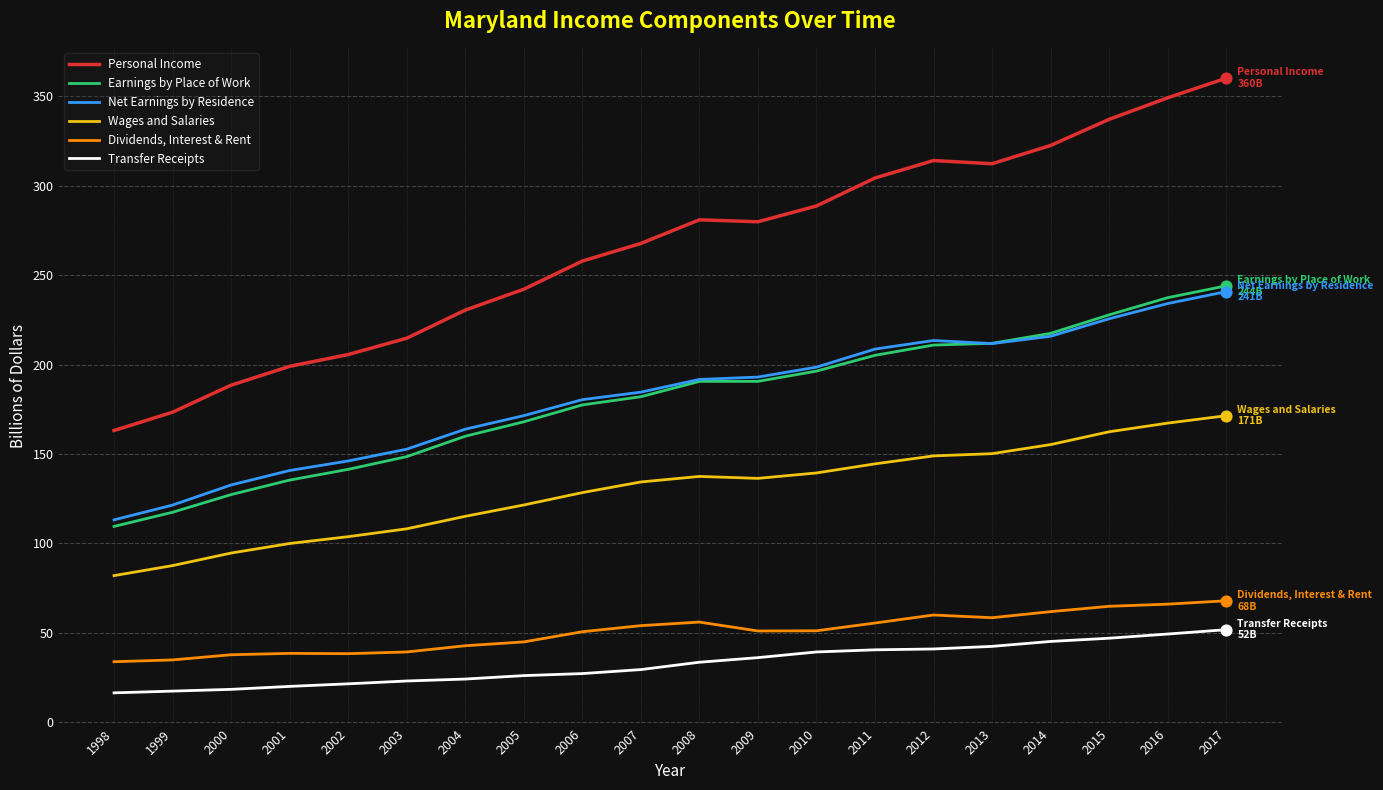

Which series has the widest spread of values?

Personal Income